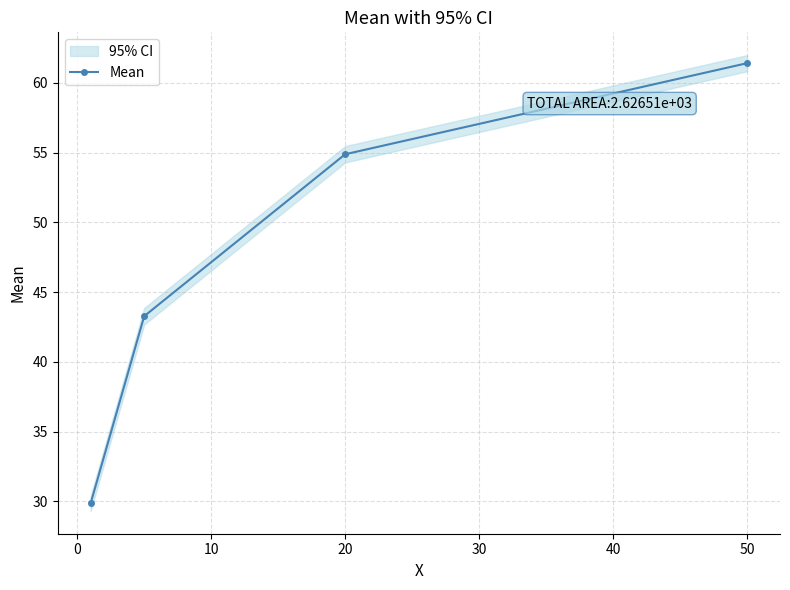

What is the sum of all values?

189.4